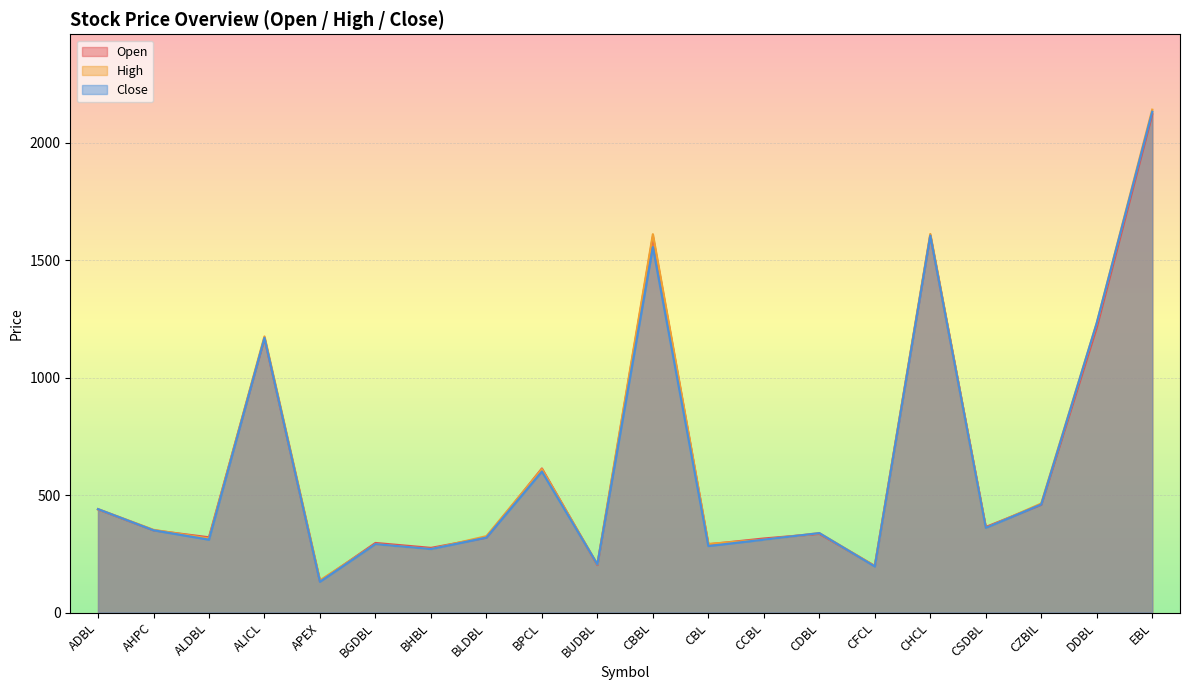

True or false: High has more than 1 points higher than both neighbors.

True